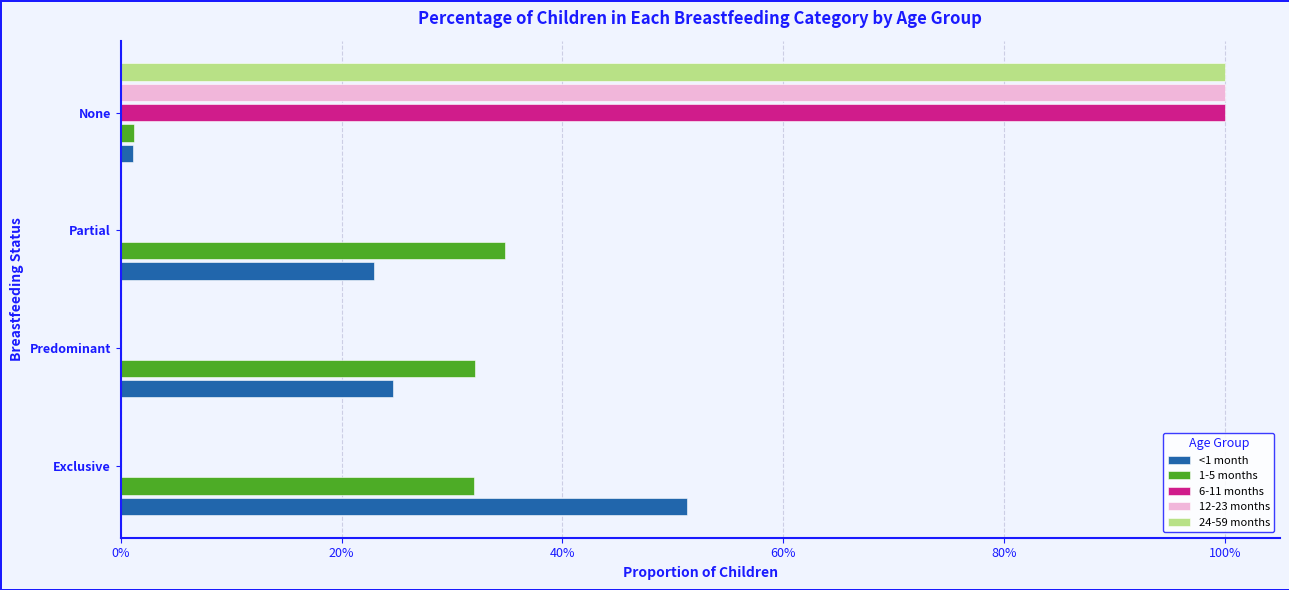

What are all the series names shown in the legend?

<1 month, 1-5 months, 6-11 months, 12-23 months, 24-59 months